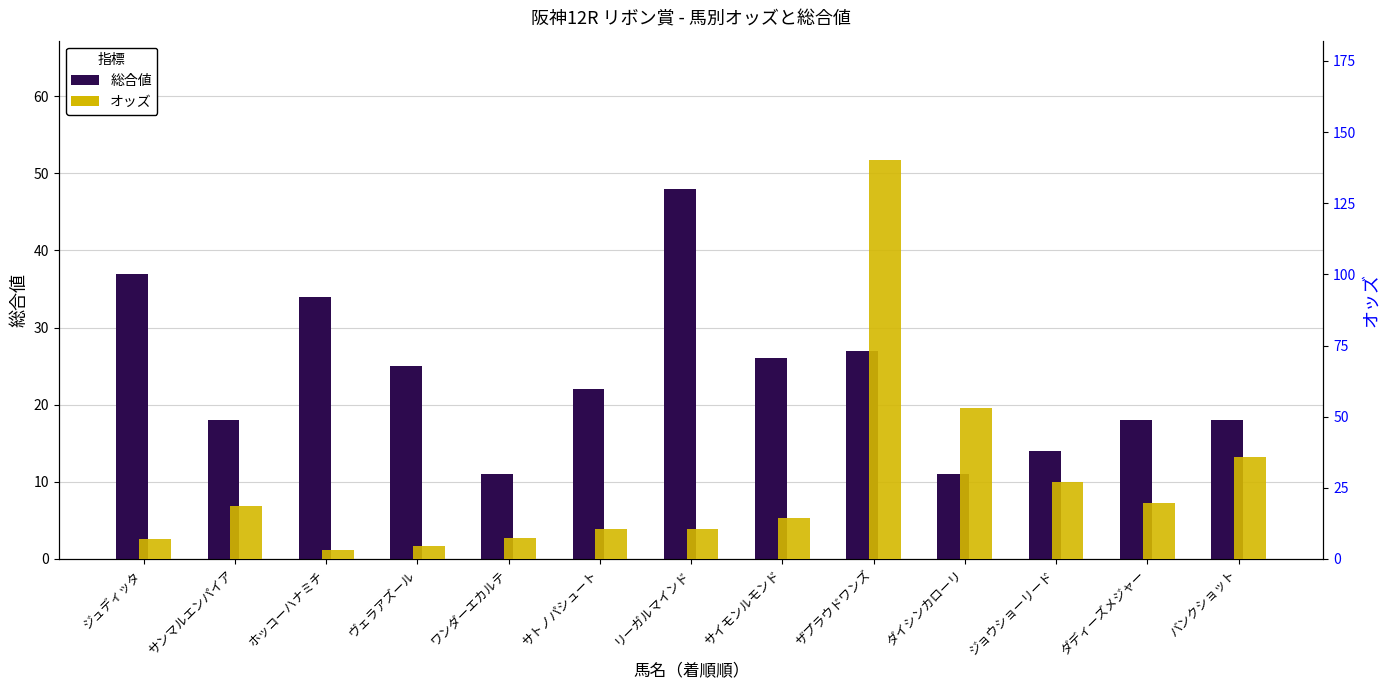

How many values in the オッズ series are below 14?

6